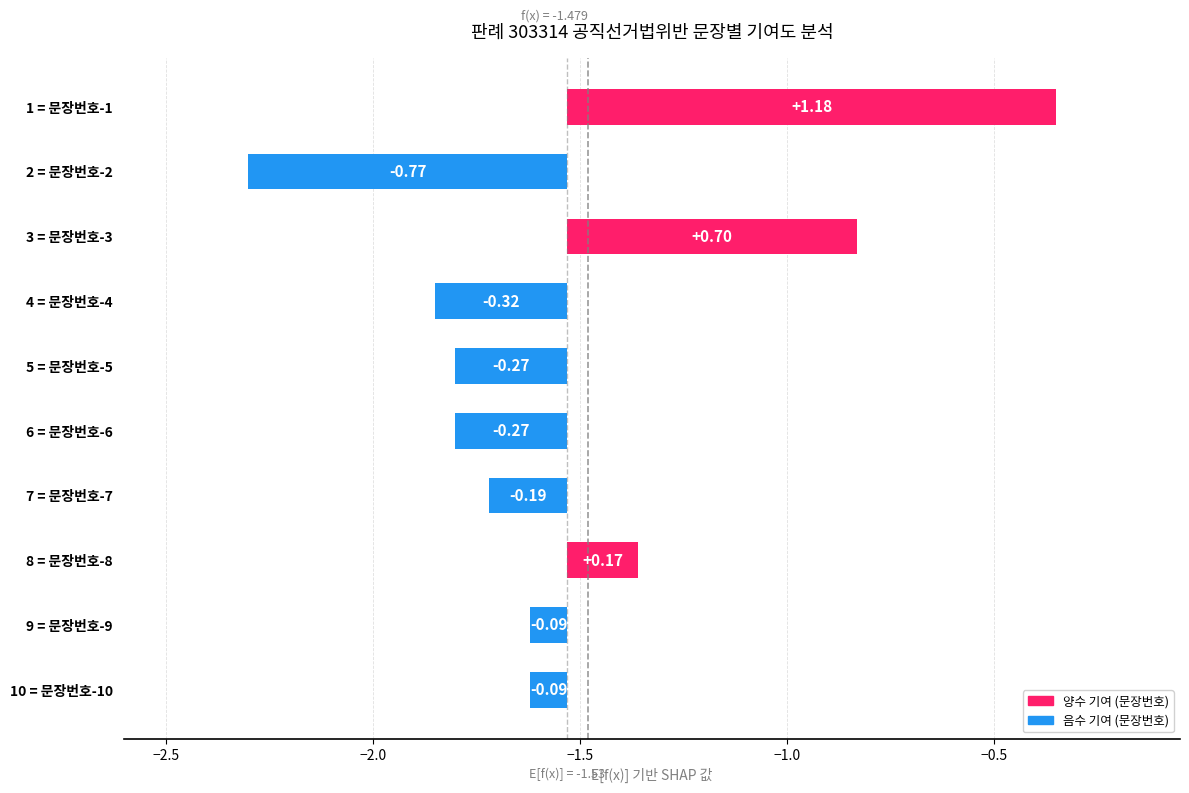

How many data points does each series have?

10